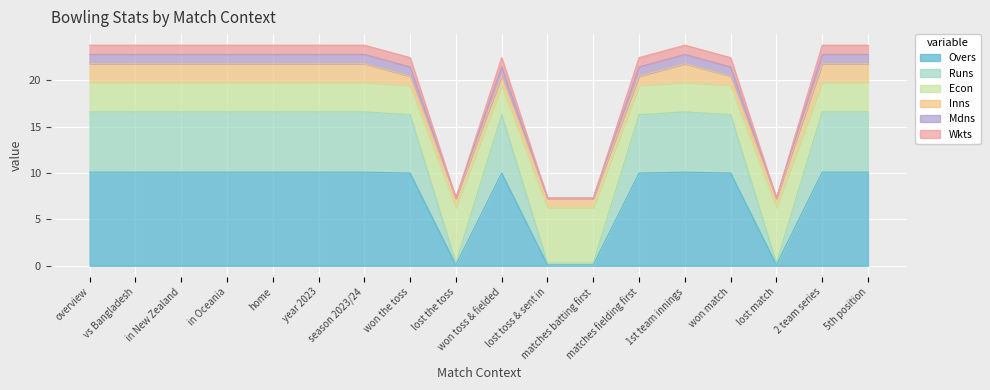

Count the number of categories in the chart.

18